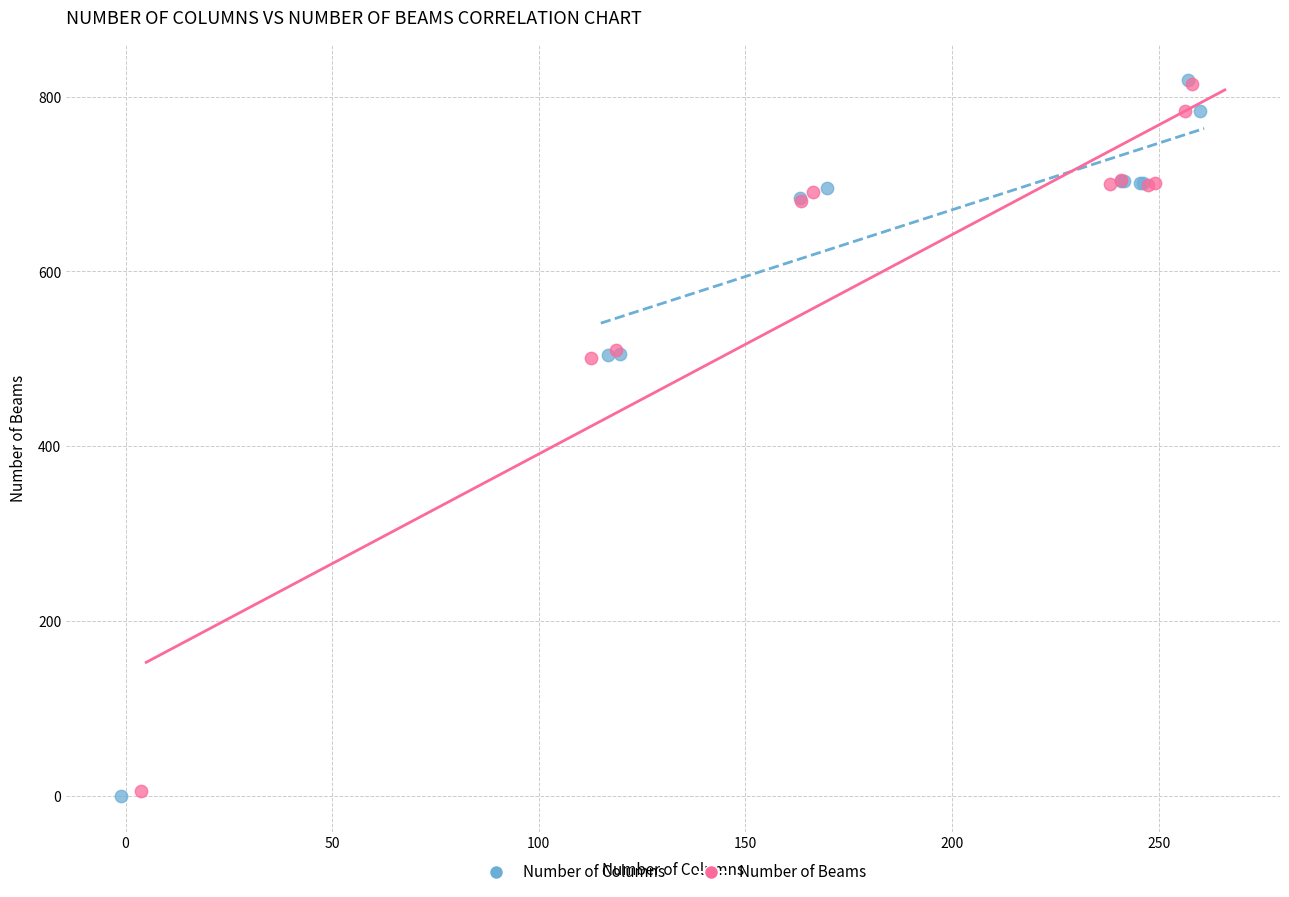

Which series has the largest Y range (max minus min)?

Number of Columns